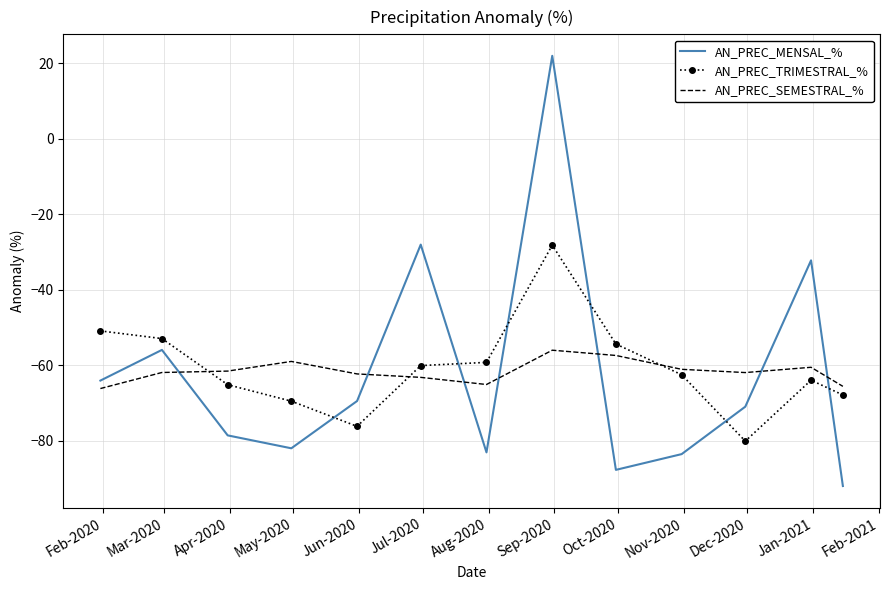

Which series has the widest spread of values?

AN_PREC_MENSAL_%